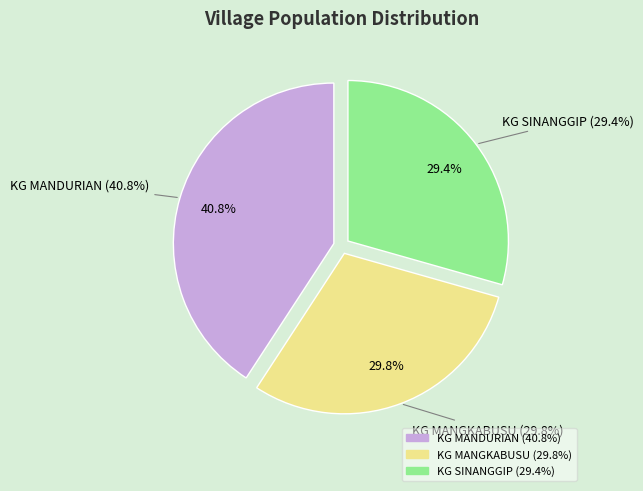

To the nearest percent, what portion does KG MANGKABUSU represent?

30%